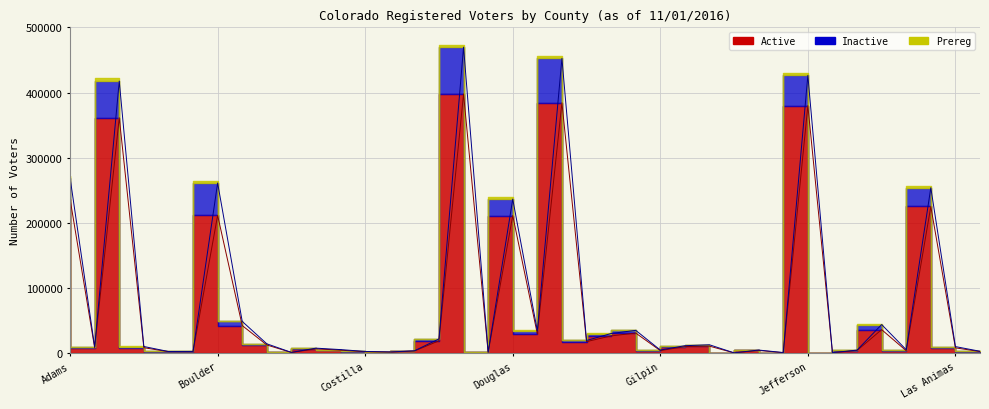

Which category has the highest value across all series?

16